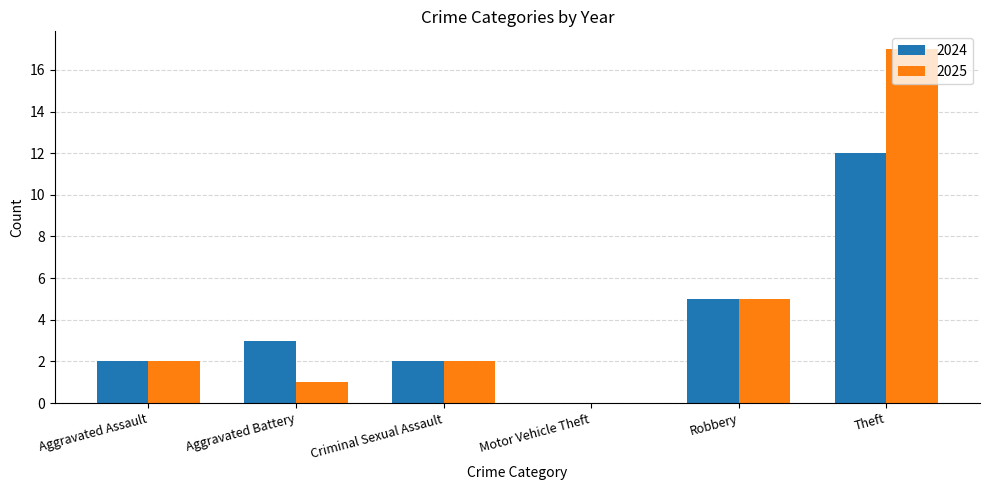

The value of 2025 at Robbery is 5. True or false?

True